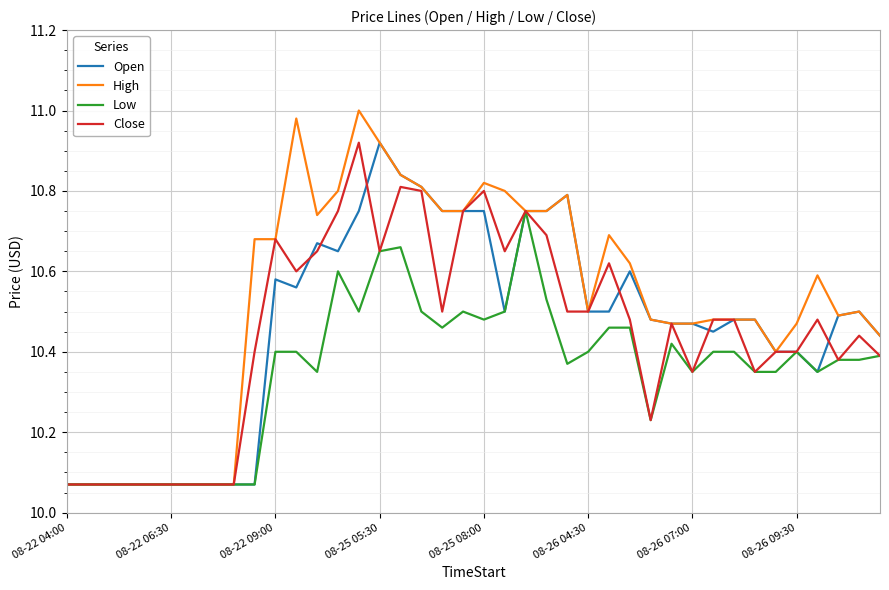

Which series has the largest total across all categories?

High